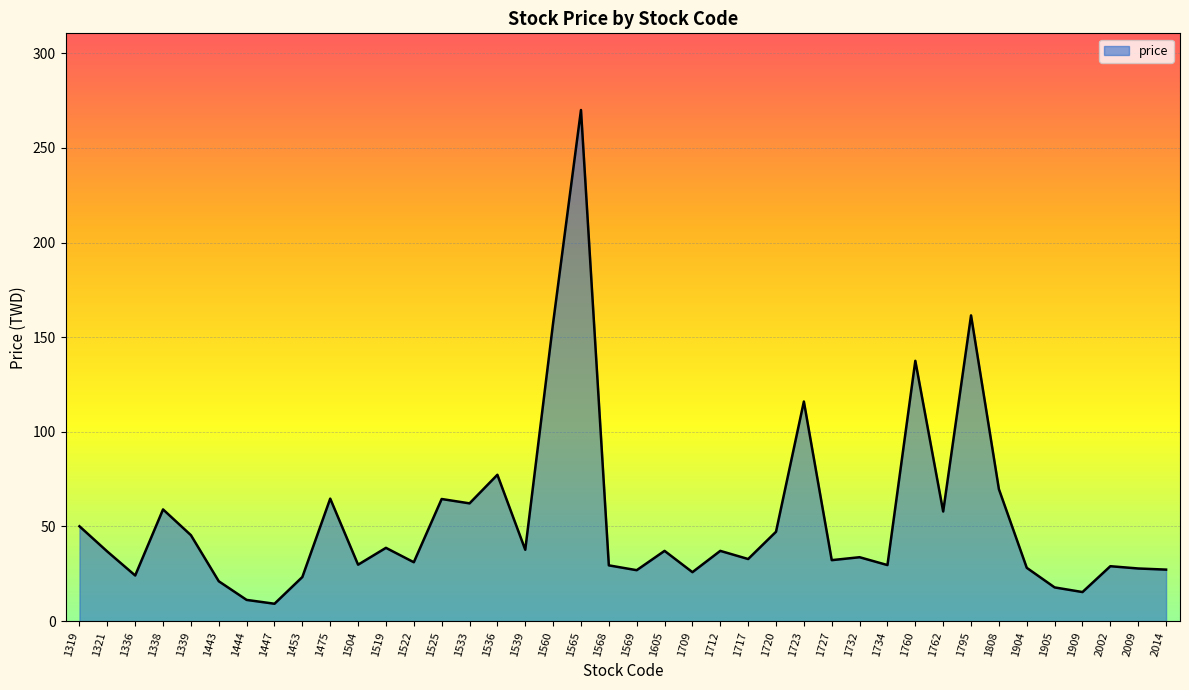

What is the approximate value at 1444?

11.2